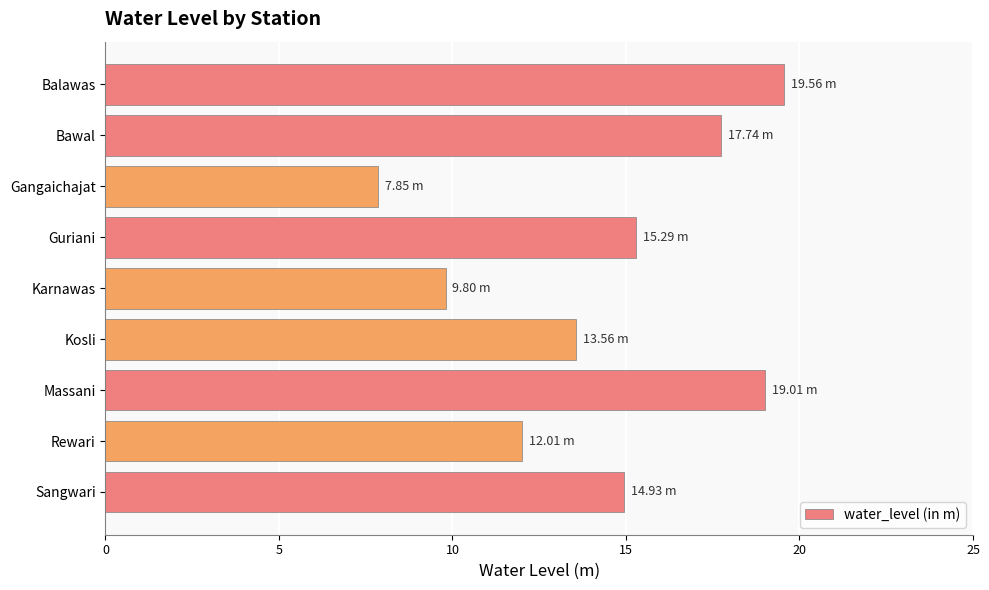

What is the average value?

14.4